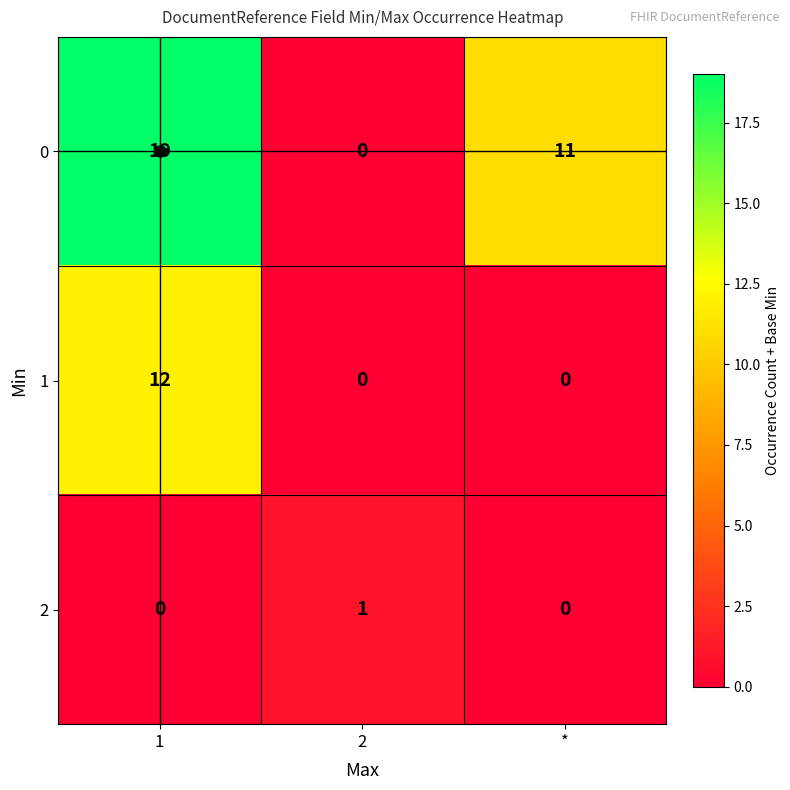

What is the spread (max minus min) of values at 1?

19